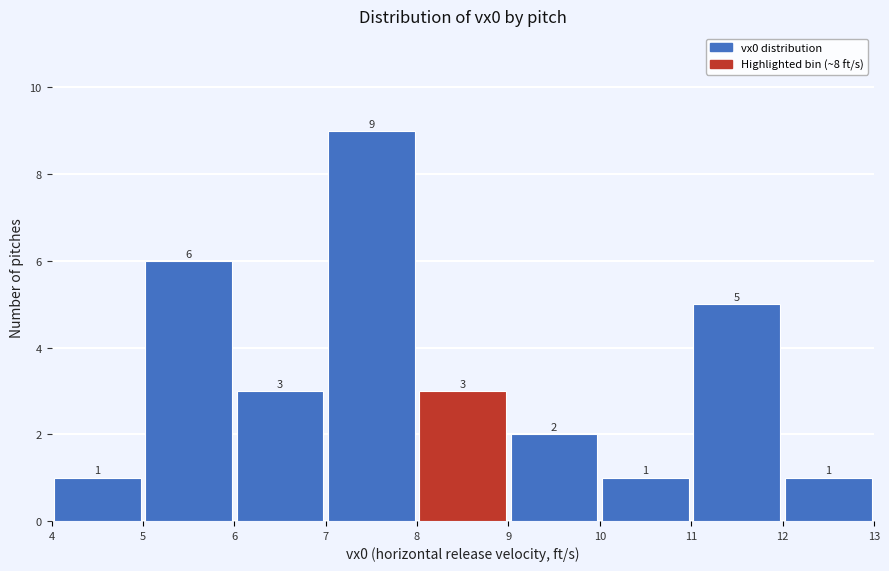

Over which range of the x-axis is the bar tallest?

7 to 8